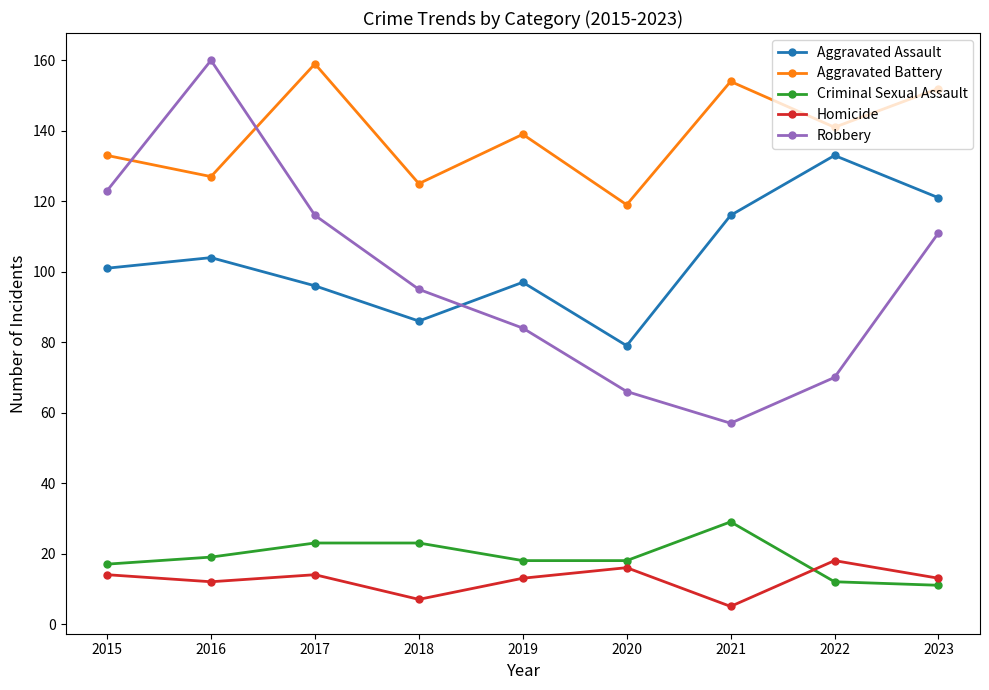

How many distinct data groups are displayed?

5